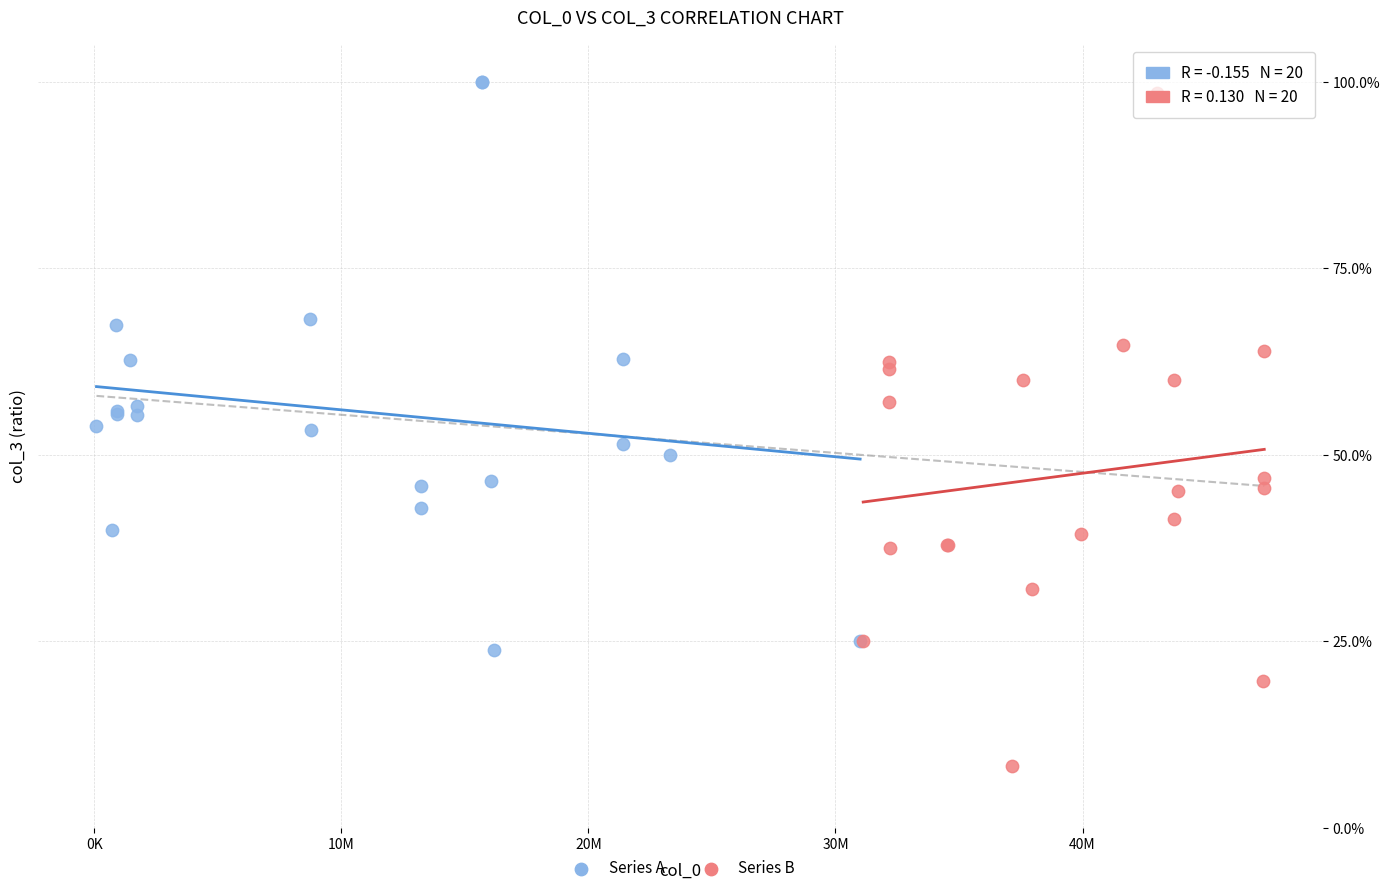

Which series reaches the minimum Y coordinate?

Series B